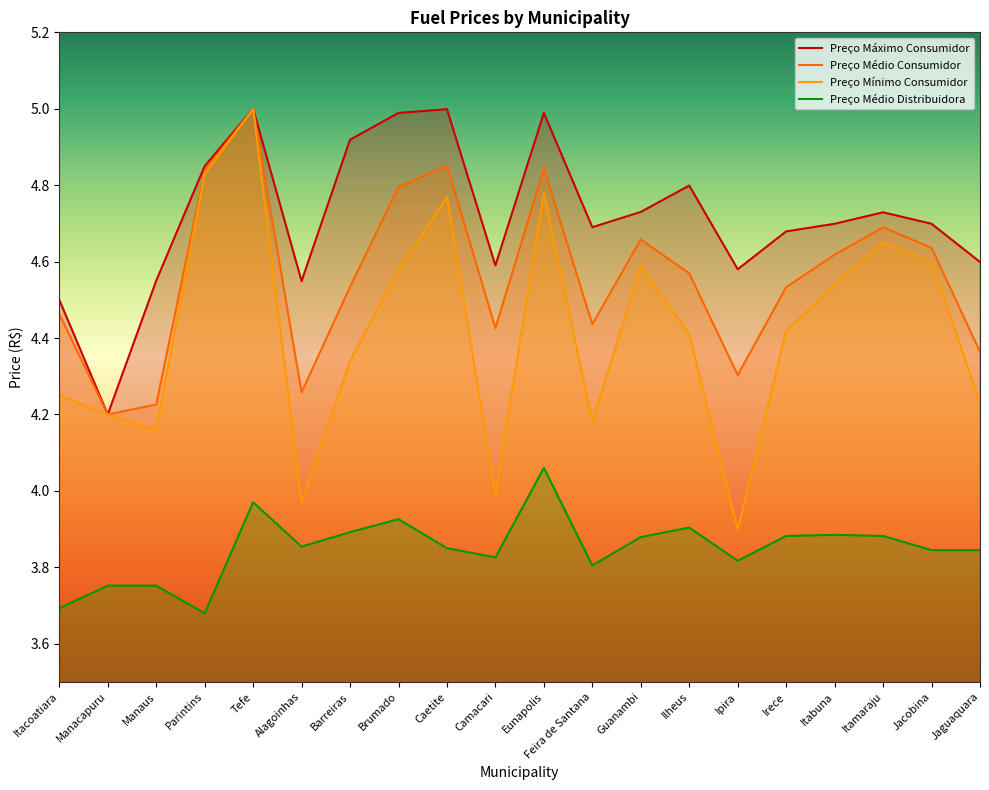

Where is the first local minimum for Preço Mínimo Consumidor?

Manaus